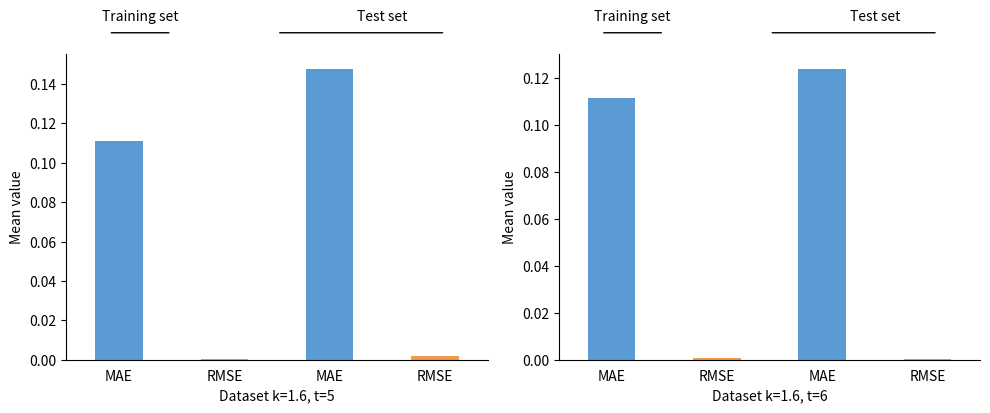

How many distinct data groups are displayed?

2